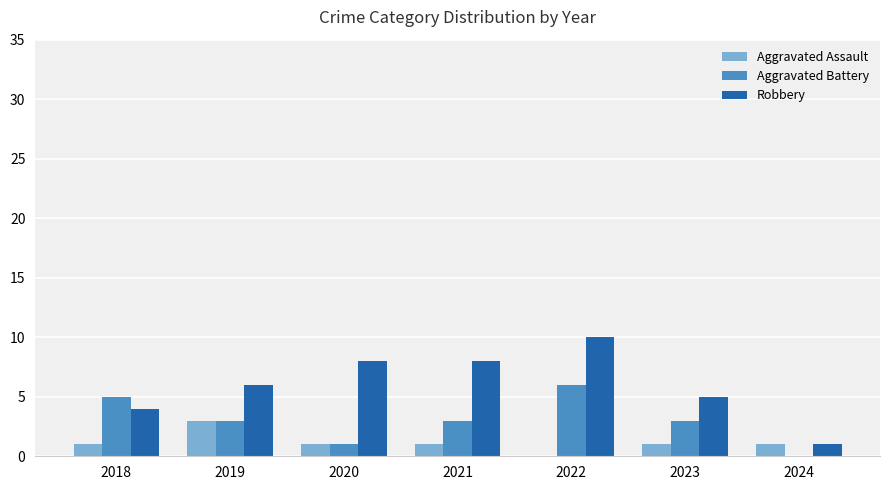

Which category has the highest value in the Robbery series?

2022